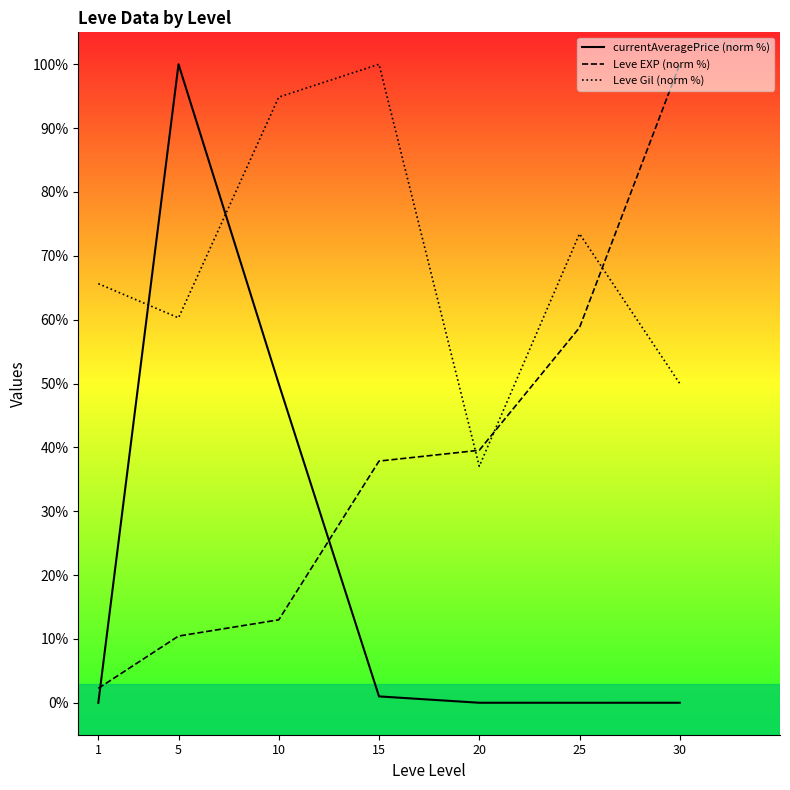

What value does the Leve EXP (norm %) series have at 10?

13.0